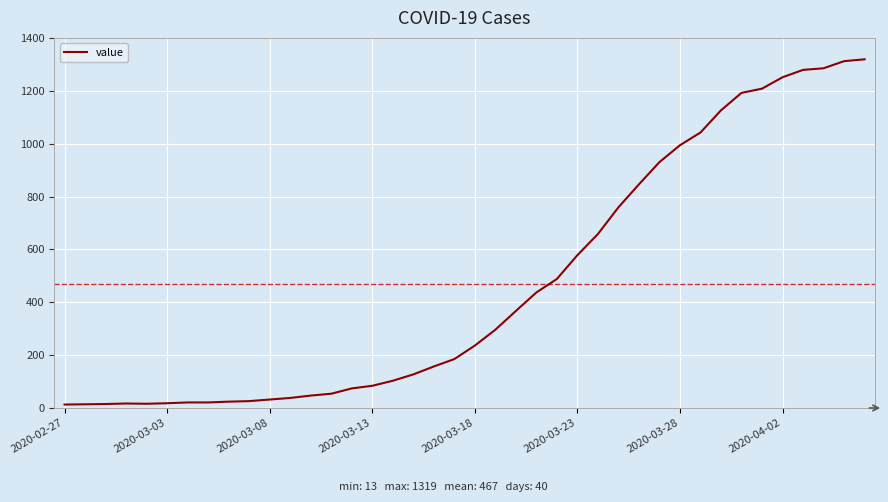

What is the maximum value shown in the chart?

1319